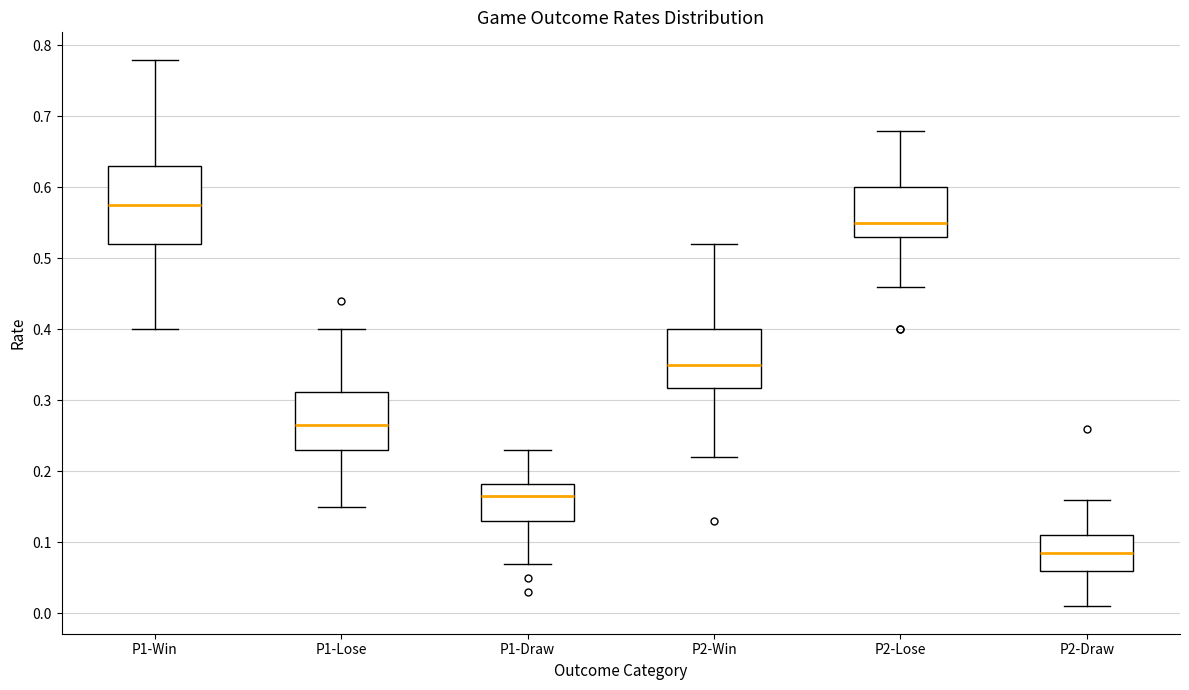

Reading left to right, transcribe this box plot: for each box, give where its median line is, the range the box spans, and where its two whiskers end, as read against the y-axis. The values are not printed on the chart, so give them approximately, as read against the axis.

P1-Win: median 0.58, box 0.52 to 0.63, whiskers 0.40 to 0.78
P1-Lose: median 0.27, box 0.23 to 0.31, whiskers 0.15 to 0.40
P1-Draw: median 0.17, box 0.13 to 0.18, whiskers 0.07 to 0.23
P2-Win: median 0.35, box 0.32 to 0.40, whiskers 0.22 to 0.52
P2-Lose: median 0.55, box 0.53 to 0.60, whiskers 0.46 to 0.68
P2-Draw: median 0.09, box 0.06 to 0.11, whiskers 0.01 to 0.16